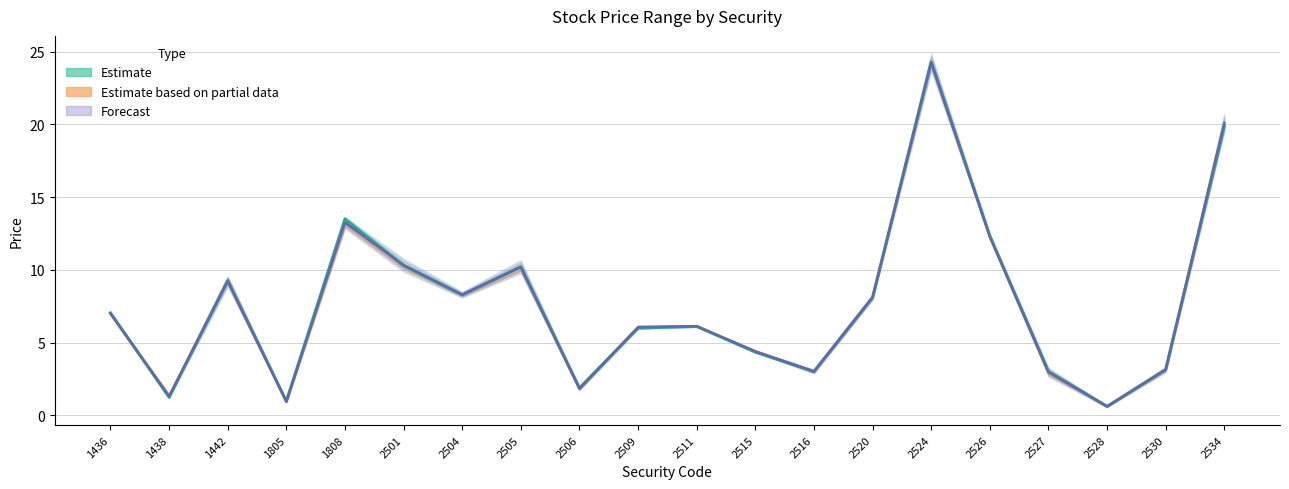

Which label corresponds to the smallest value in the chart?

2528